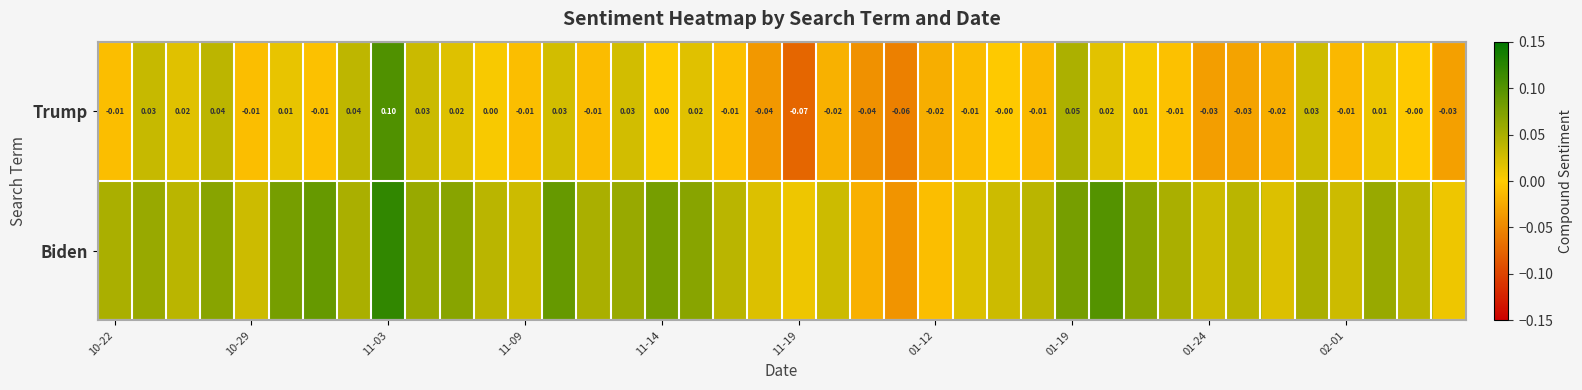

Is the value of Trump at 02-01 greater than the value of Biden at 10-22?

No